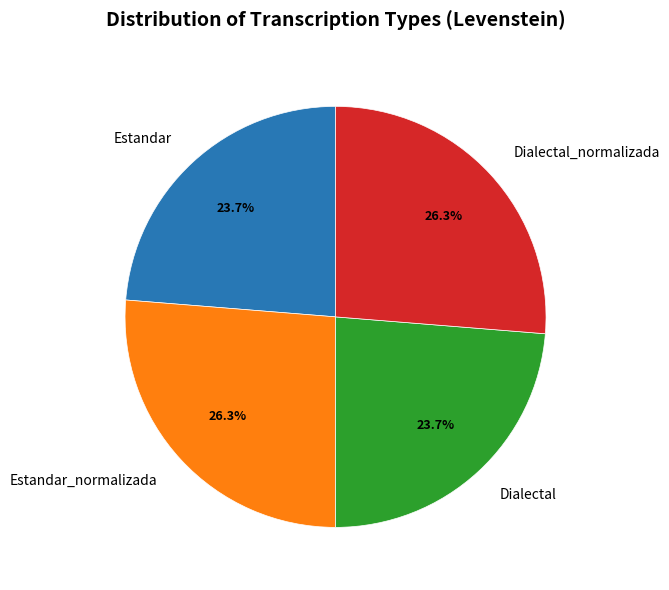

How many slices are in this pie chart?

4